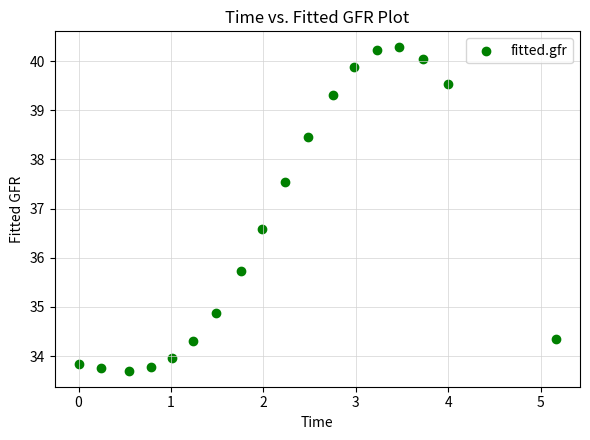

What Y value in the scatter plot is closest to 36?

35.7